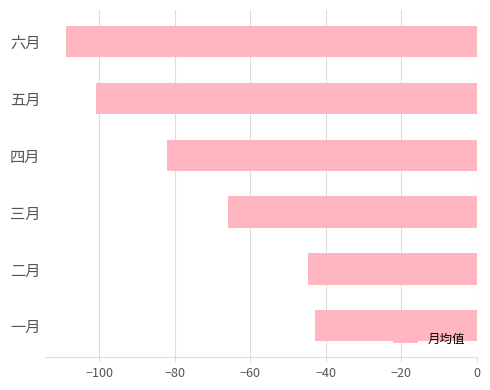

What is the smallest value displayed?

-108.8